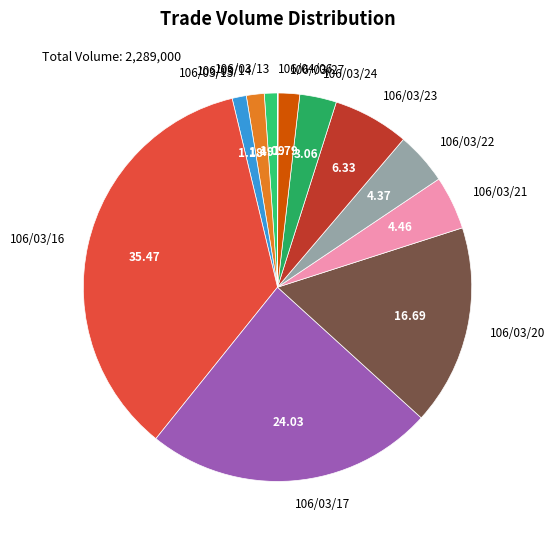

What is the ratio of the value at 106/03/22 to the value at 106/03/20?

0.3